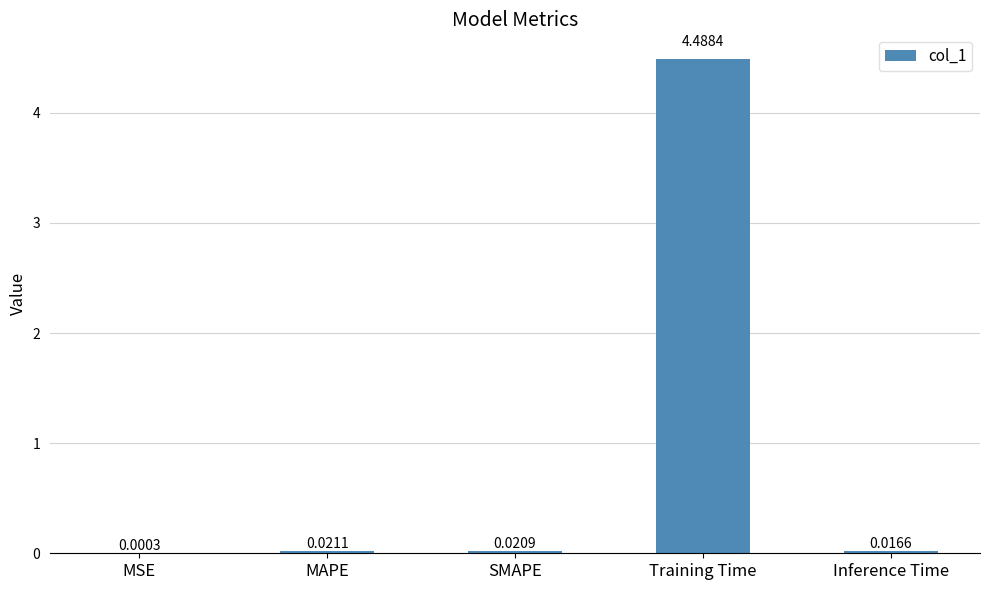

What is the sum of all values?

4.5